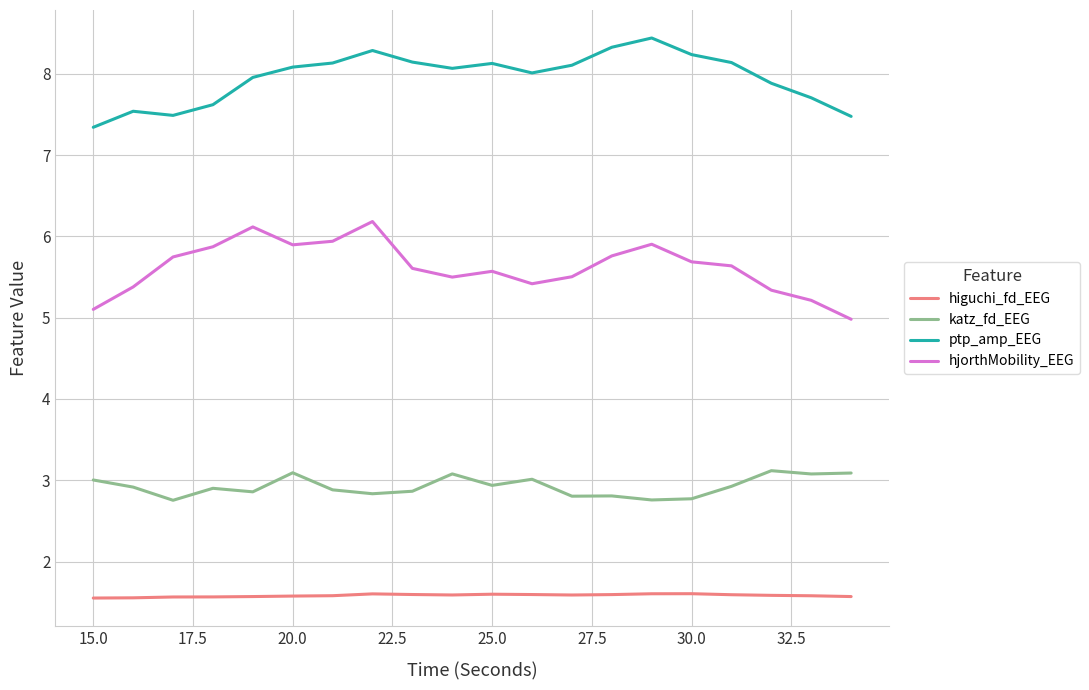

Which series has the largest total across all categories?

ptp_amp_EEG